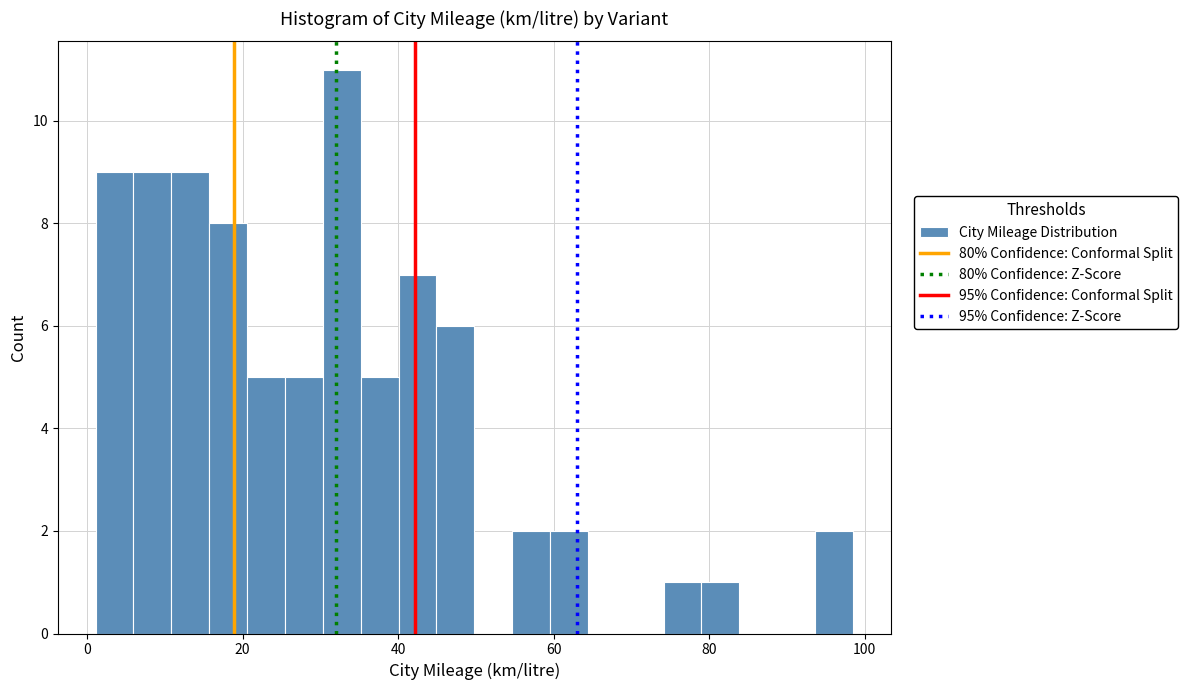

Read against the x-axis, roughly where is the centre of the tallest bar?

32